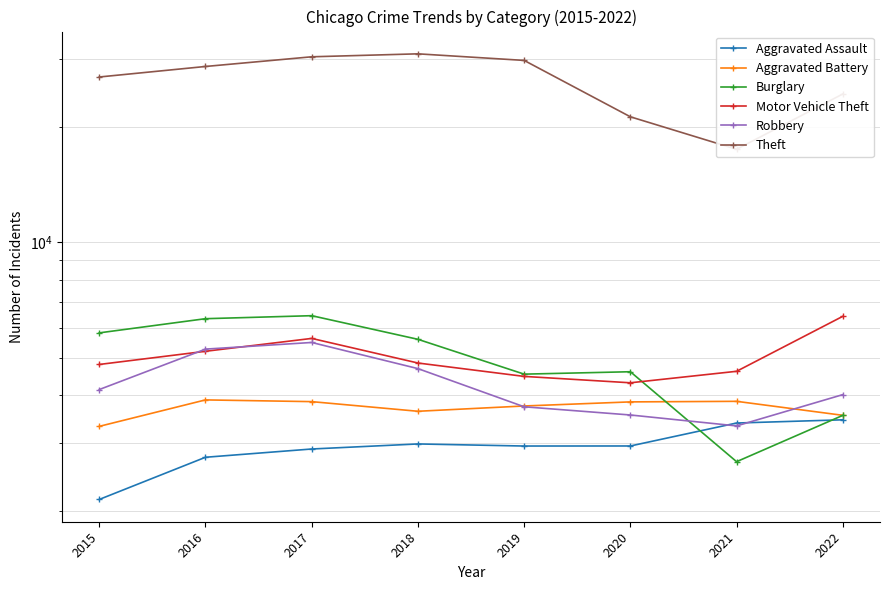

What is the highest value of the Theft series?

30913